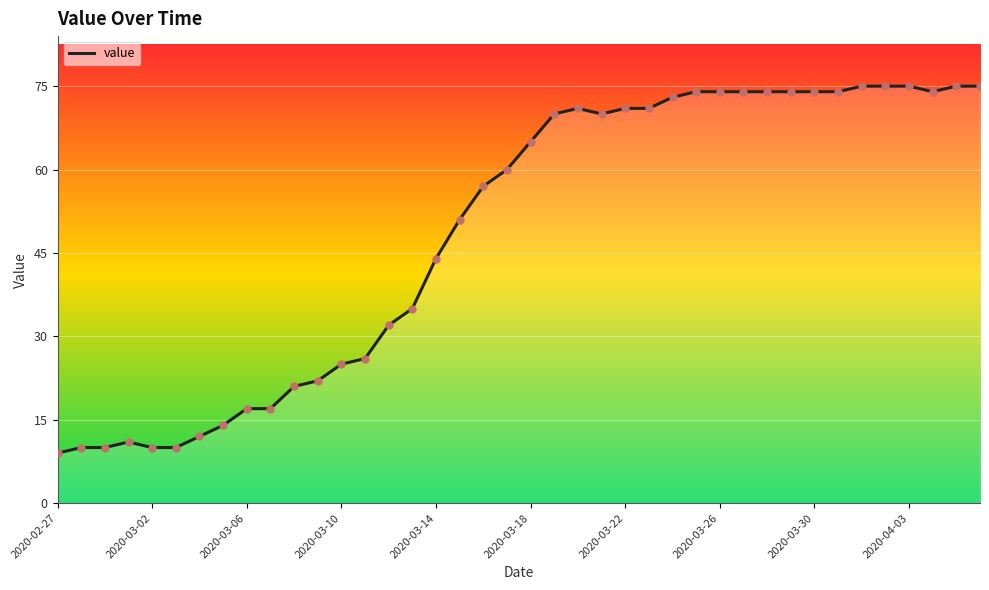

What is the difference between the maximum and minimum values?

66